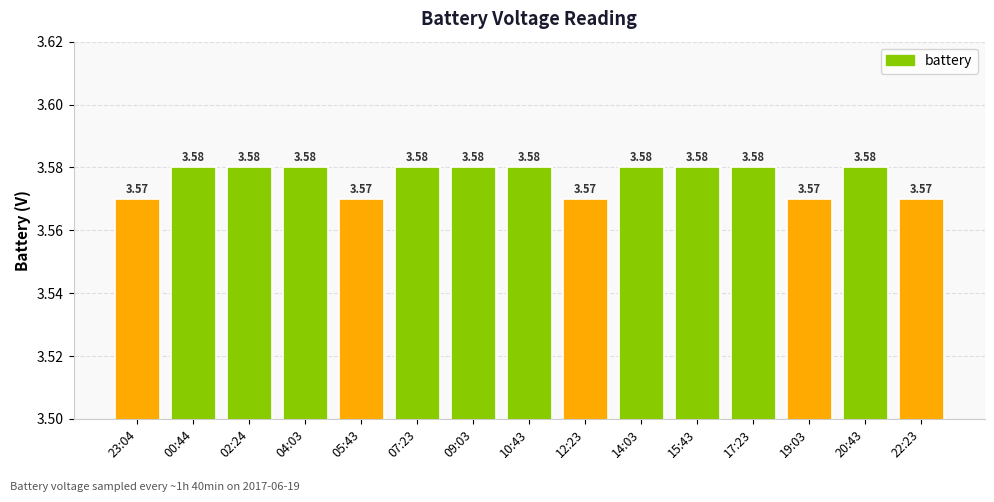

Approximately how many times larger is the value at 05:43 compared to 02:24?

1.0